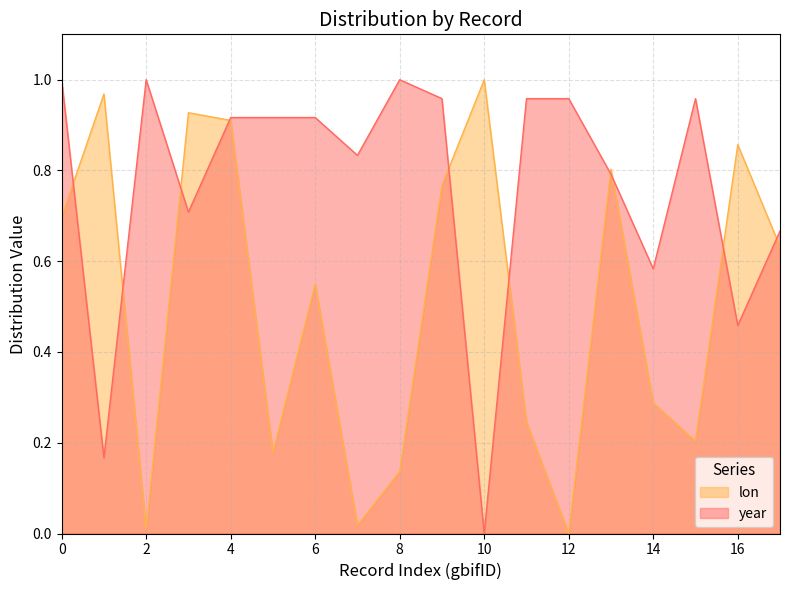

True or false: year has a value of 0.2 at 16.

False